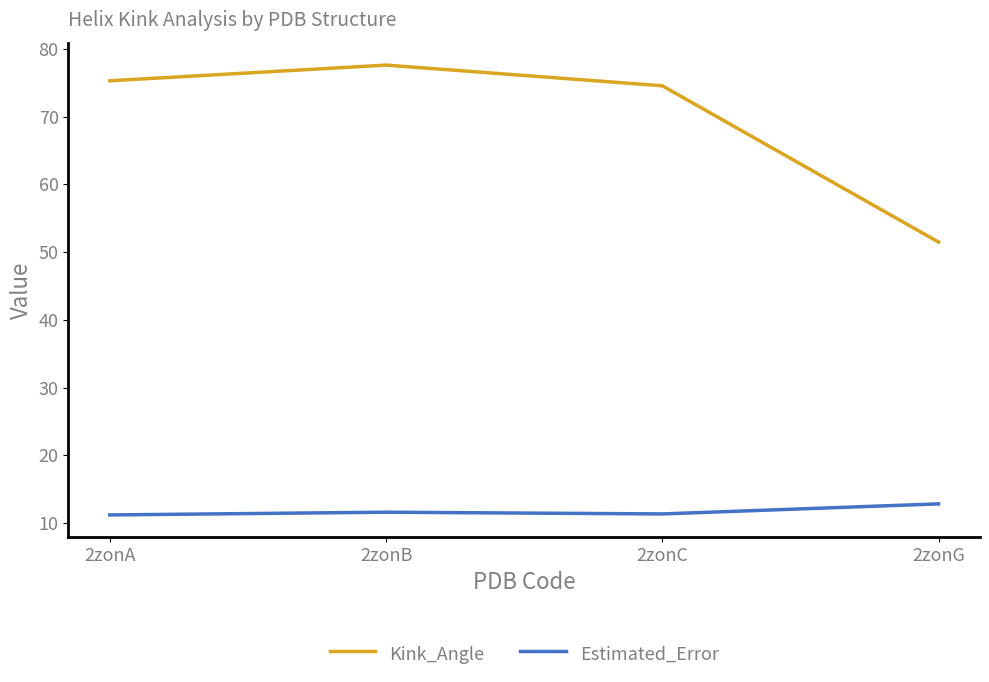

Between 2zonB and 2zonG, which series saw the biggest shift?

Kink_Angle